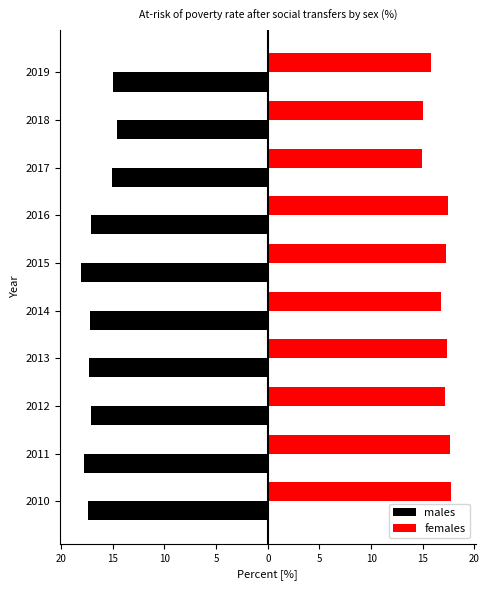

What are all the series names shown in the legend?

males, females